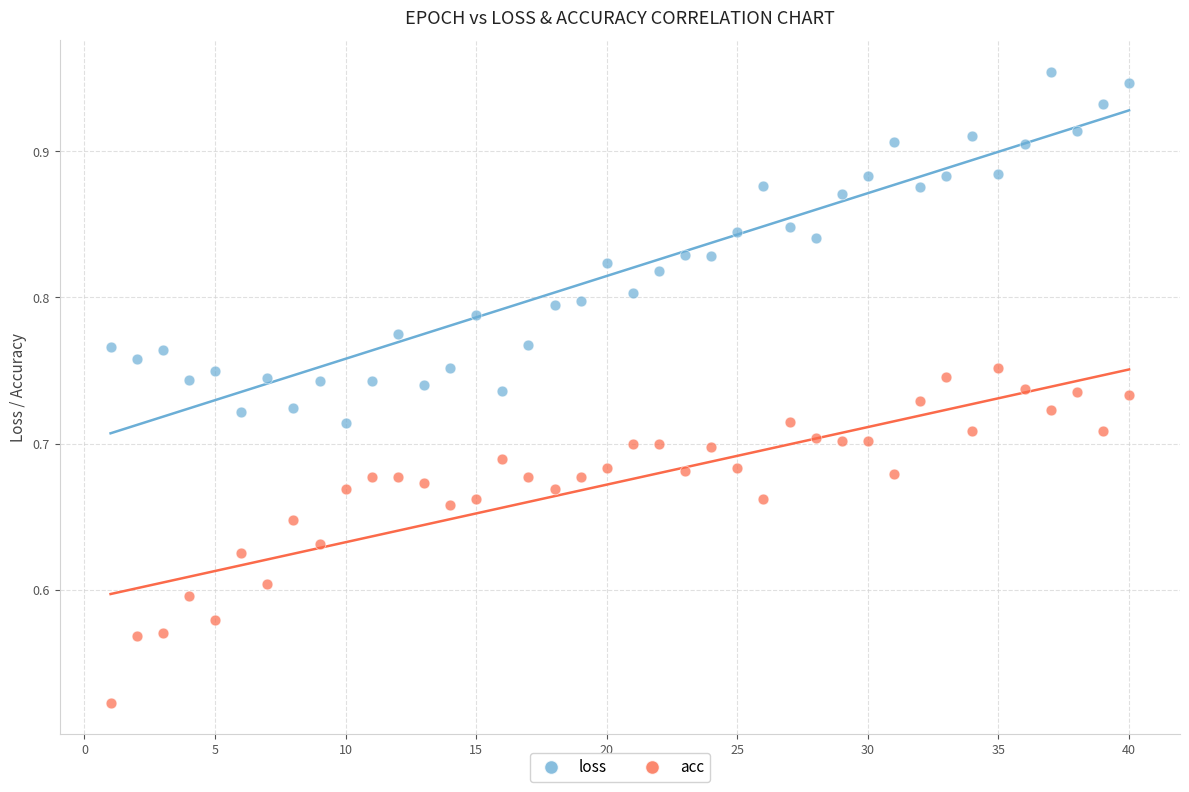

Which series contains the lowest Y value?

acc